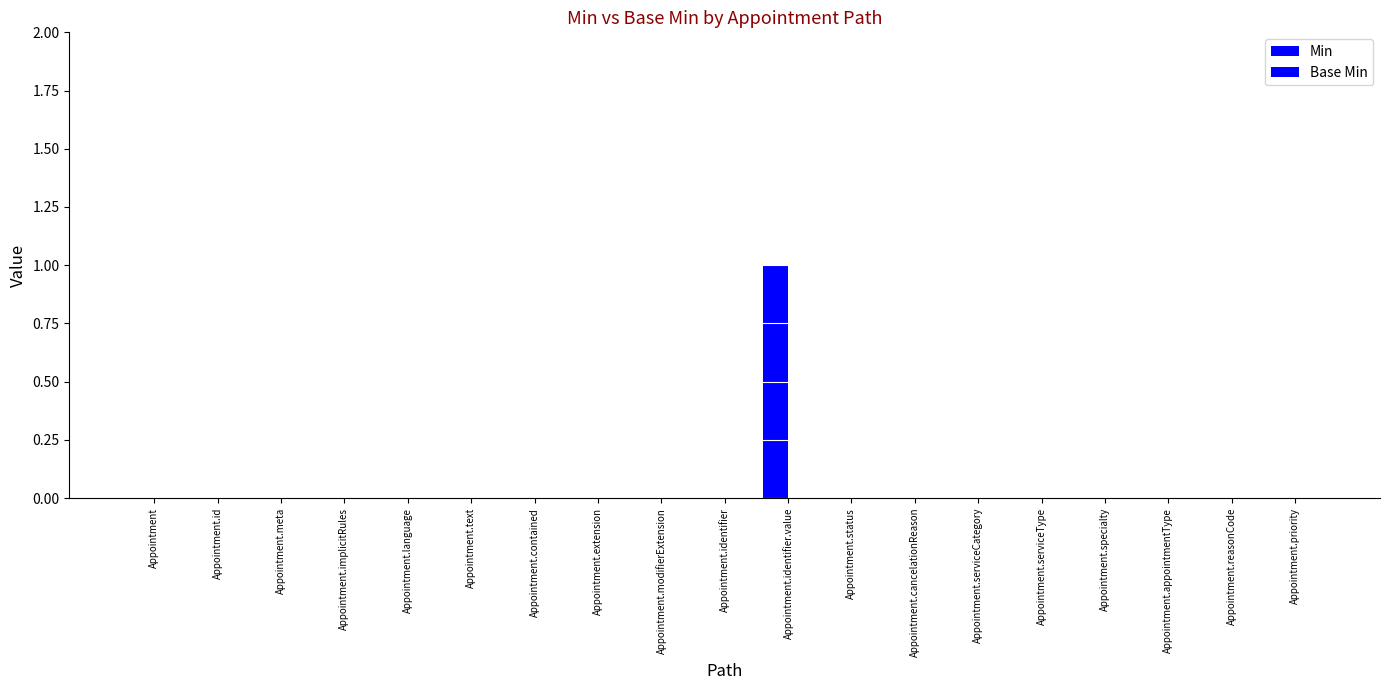

Are the bars horizontal?

No